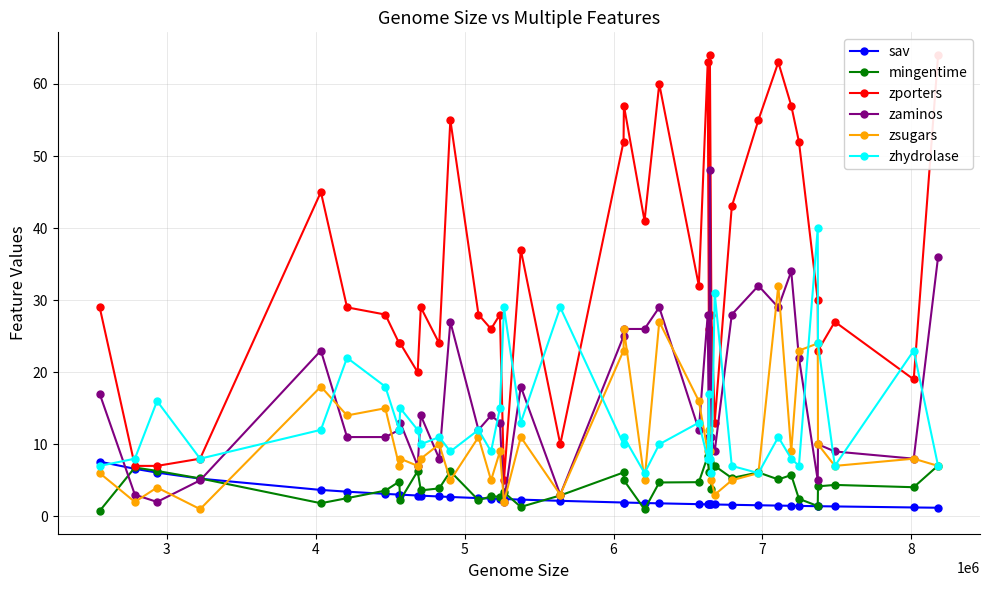

What is the value of the zsugars point at the 18th from the left?

11.0